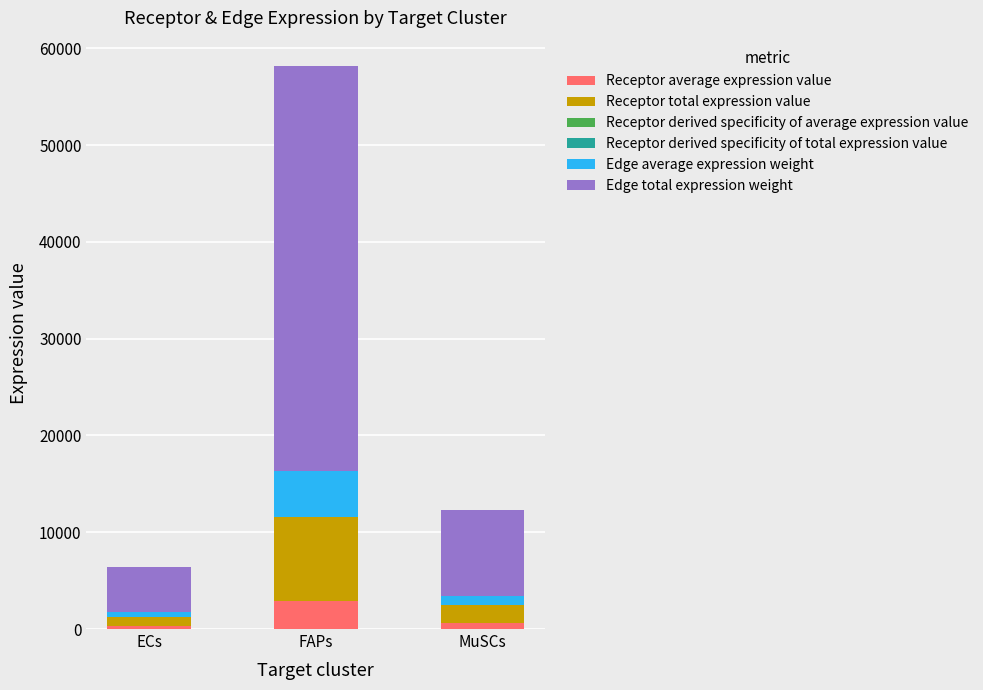

At which category is the sum across all series the highest?

FAPs